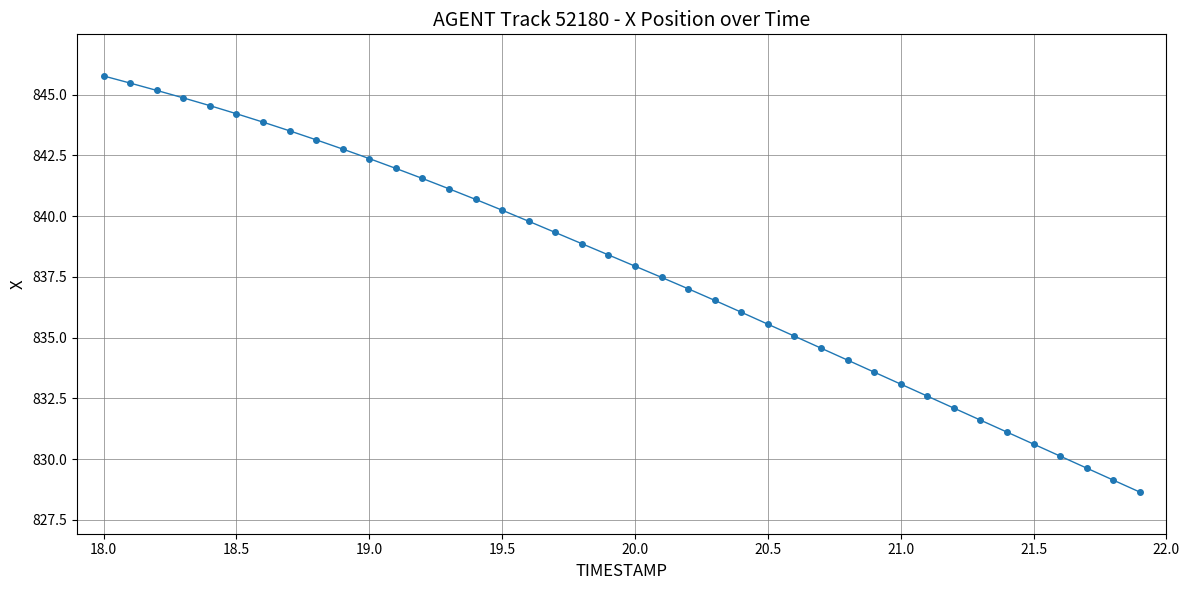

What is the average value?

837.9